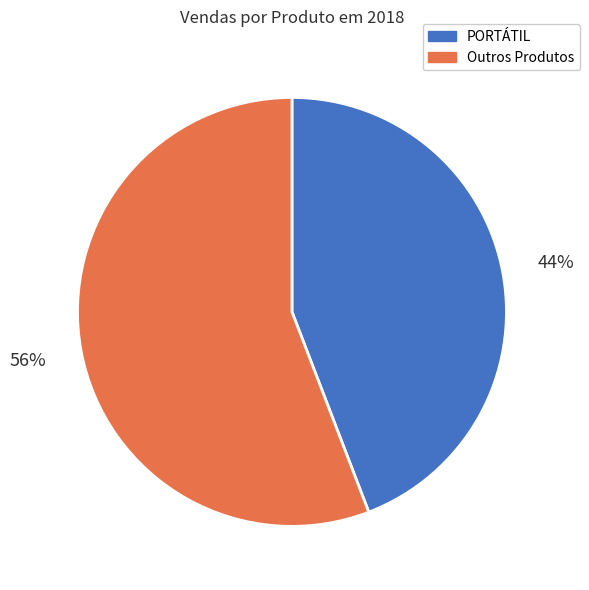

To the nearest percent, what is the difference between the largest and smallest slice percentages?

12%